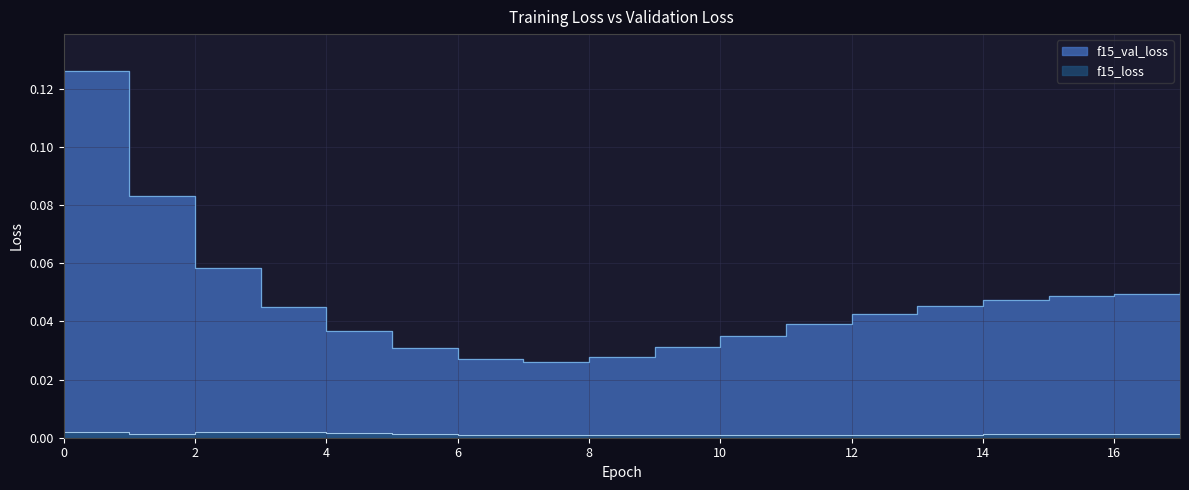

True or false: f15_loss and f15_val_loss intersect in this chart.

False